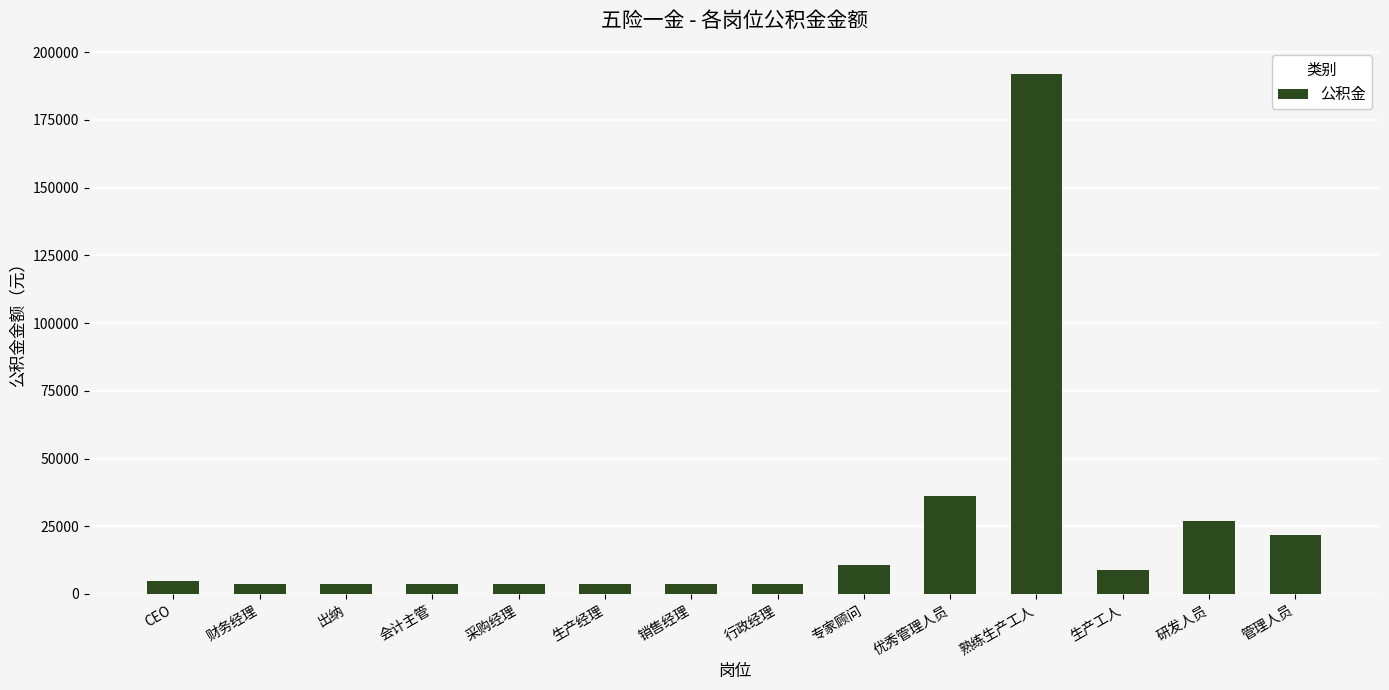

Reading left to right, what are all the values shown in this chart?

4800	3600	3600	3600	3600	3600	3600	3600	10800	36000	192000	9000	27000	21600